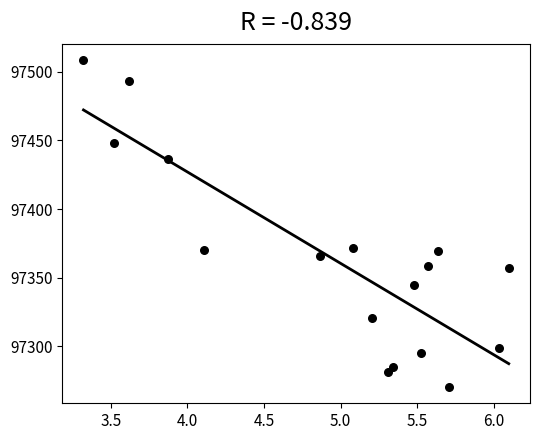

What is the range of X values (max minus min)?

2.8